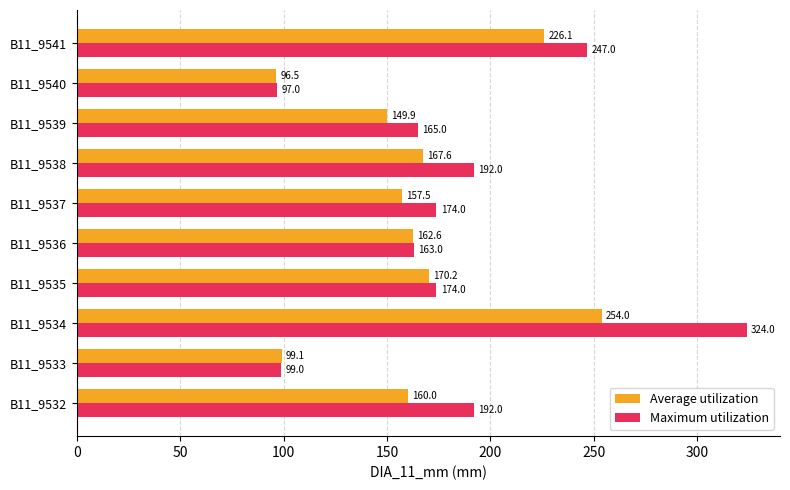

At how many categories does at least one series exceed 123?

8